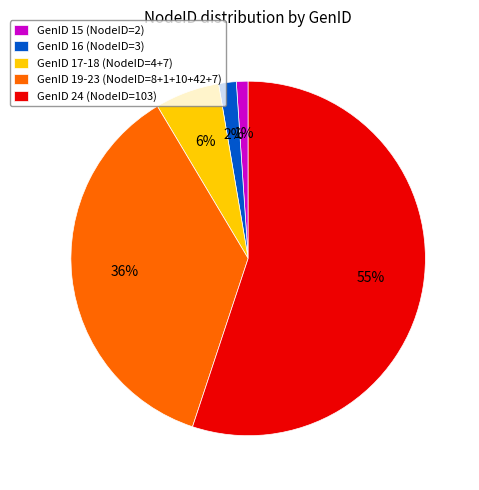

Which slice is the smallest?

GenID 15 (NodeID=2)